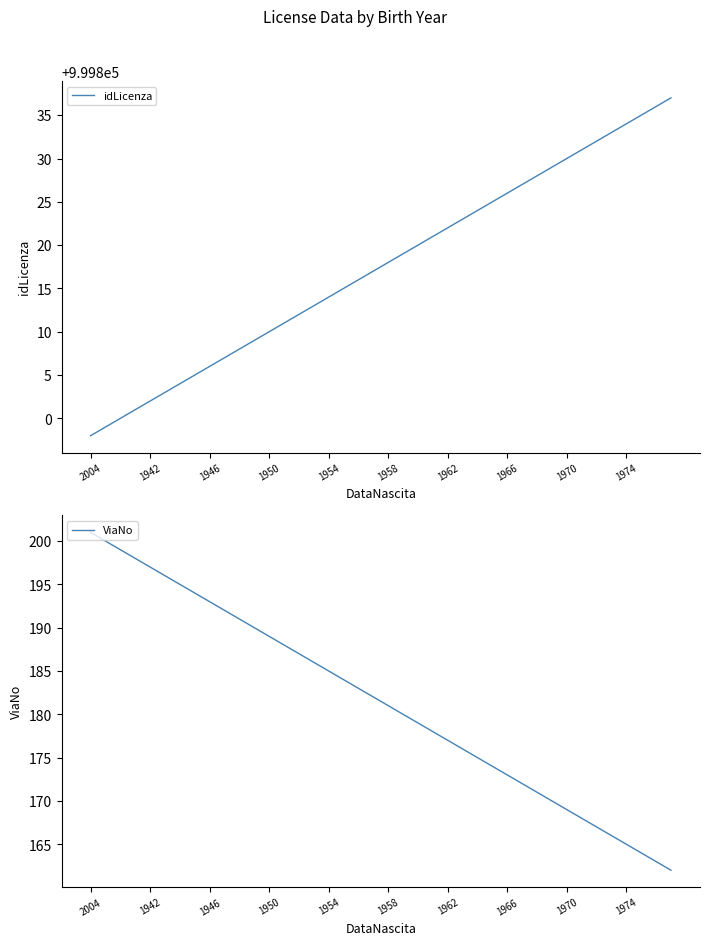

True or false: idLicenza has a value of 1604166 at 1974.

False